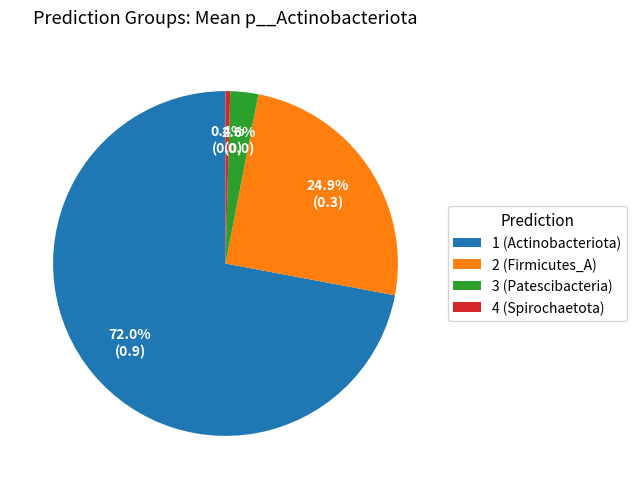

What percentage is NOT represented by 3 (Patescibacteria)?

97.4%